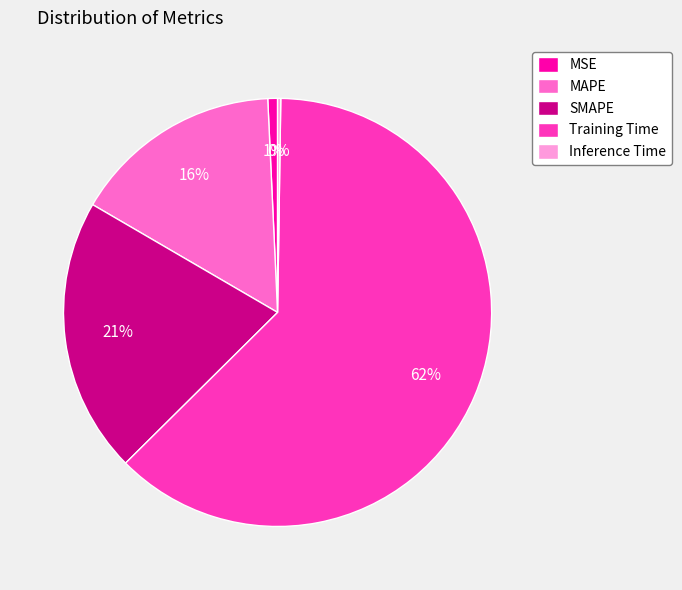

What percentage is the Training Time slice, to the nearest percent?

62%